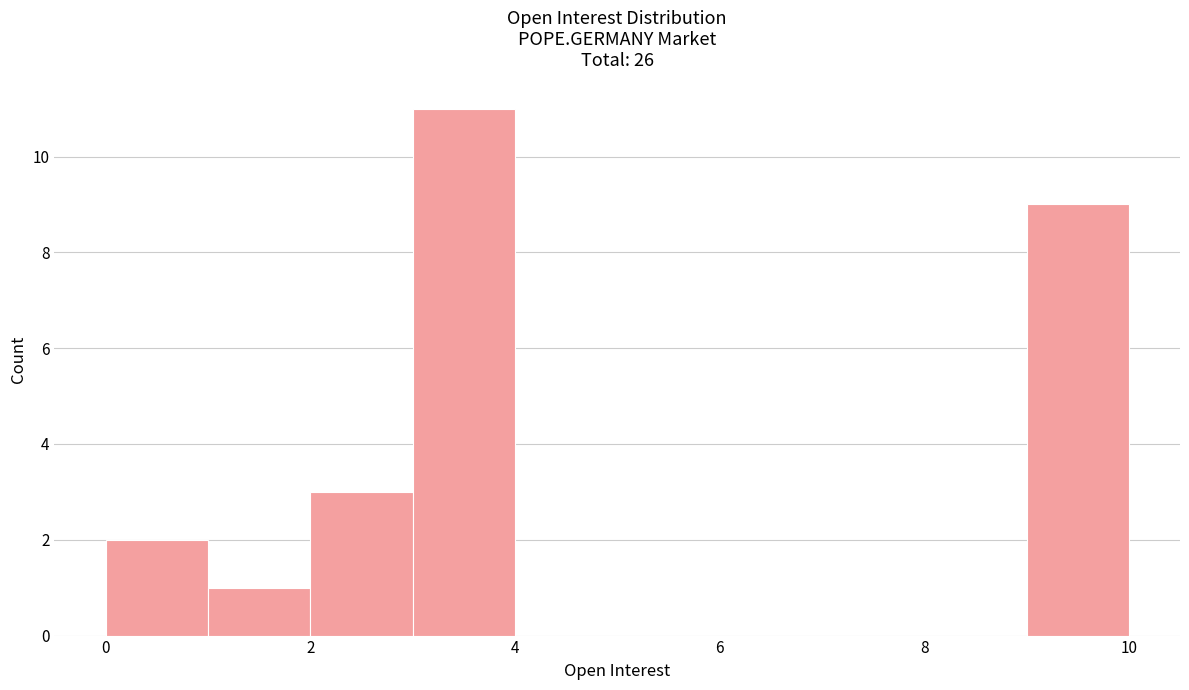

Which range on the x-axis has the tallest bar?

3 to 4